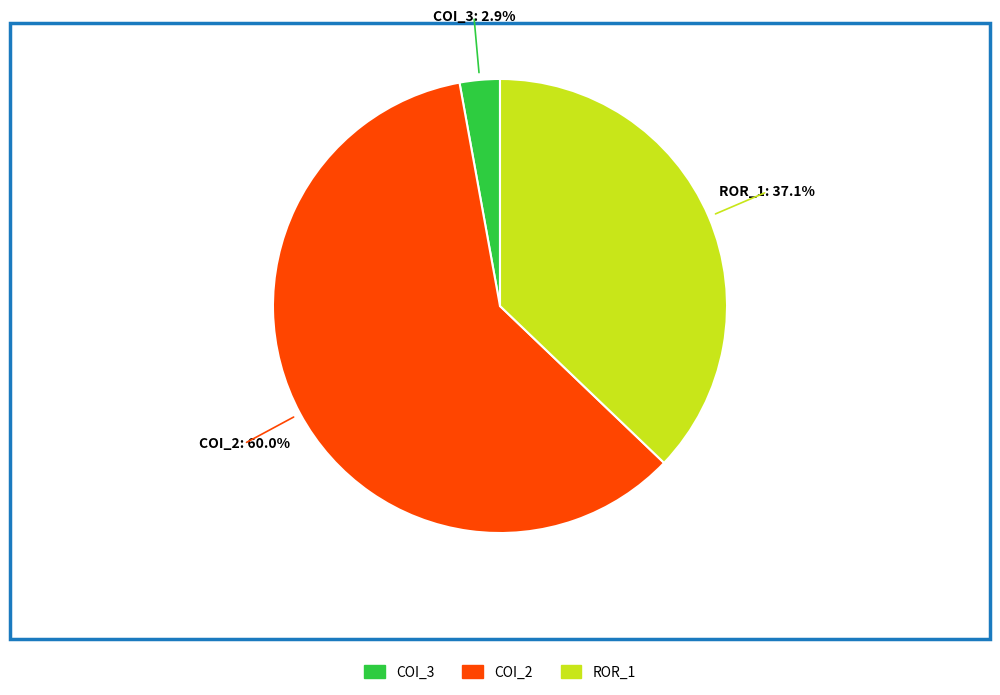

To the nearest percent, what is the average slice percentage?

33%